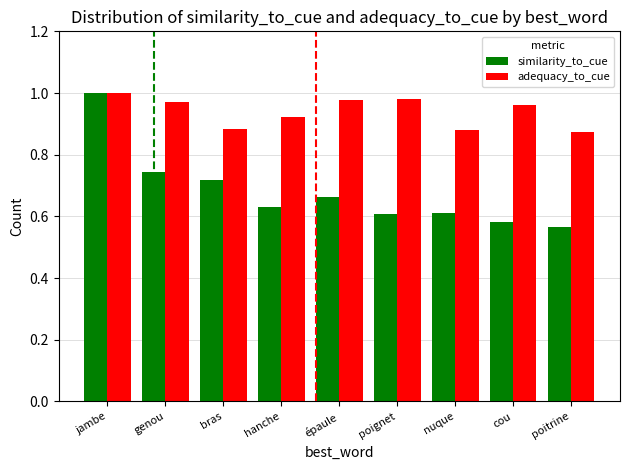

What is the label of the 5th bar from the left?

épaule